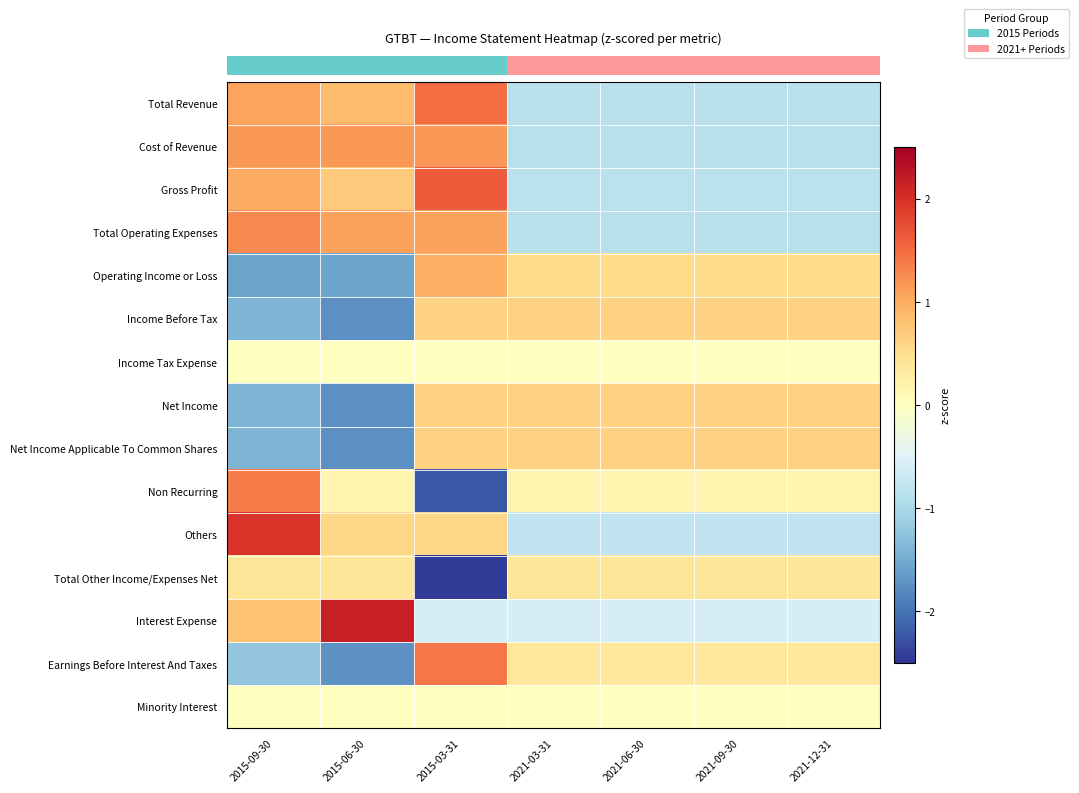

Reading right to left, list all the values displayed in this chart.

row_0: -0.9	-0.9	-0.9	-0.9	1.5	0.9	1.1
row_1: -0.9	-0.9	-0.9	-0.9	1.2	1.2	1.2
row_2: -0.8	-0.8	-0.8	-0.8	1.6	0.7	1.0
row_3: -0.9	-0.9	-0.9	-0.9	1.1	1.1	1.3
row_4: 0.5	0.5	0.5	0.5	1.0	-1.6	-1.6
row_5: 0.6	0.6	0.6	0.6	0.6	-1.7	-1.4
row_6: 0.0	0.0	0.0	0.0	0.0	0.0	0.0
row_7: 0.6	0.6	0.6	0.6	0.6	-1.7	-1.4
row_8: 0.6	0.6	0.6	0.6	0.6	-1.7	-1.4
row_9: 0.2	0.2	0.2	0.2	-2.2	0.2	1.4
row_10: -0.8	-0.8	-0.8	-0.8	0.6	0.6	2.0
row_11: 0.4	0.4	0.4	0.4	-2.4	0.4	0.4
row_12: -0.6	-0.6	-0.6	-0.6	-0.6	2.2	0.8
row_13: 0.4	0.4	0.4	0.4	1.4	-1.7	-1.2
row_14: 0.0	0.0	0.0	0.0	0.0	0.0	0.0